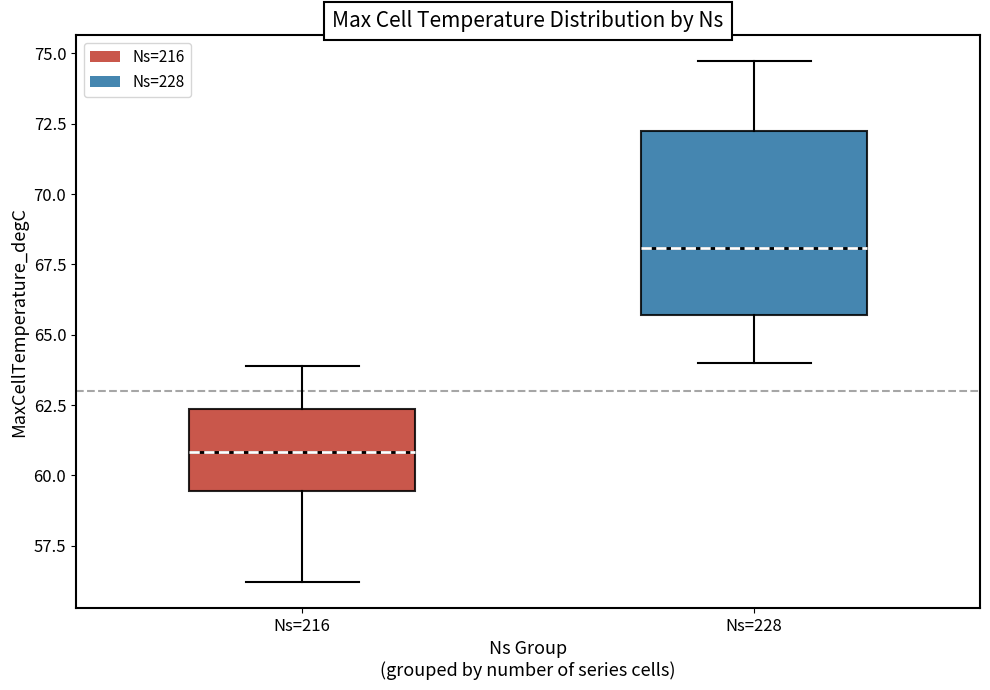

Which box has the lowest median line?

Ns=216